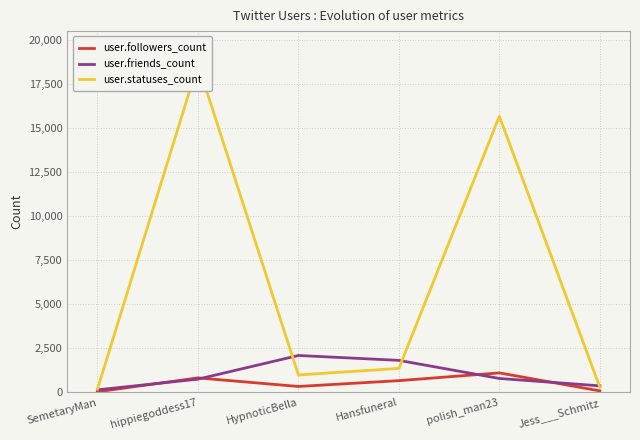

How many interior local peaks does the user.followers_count series have?

2